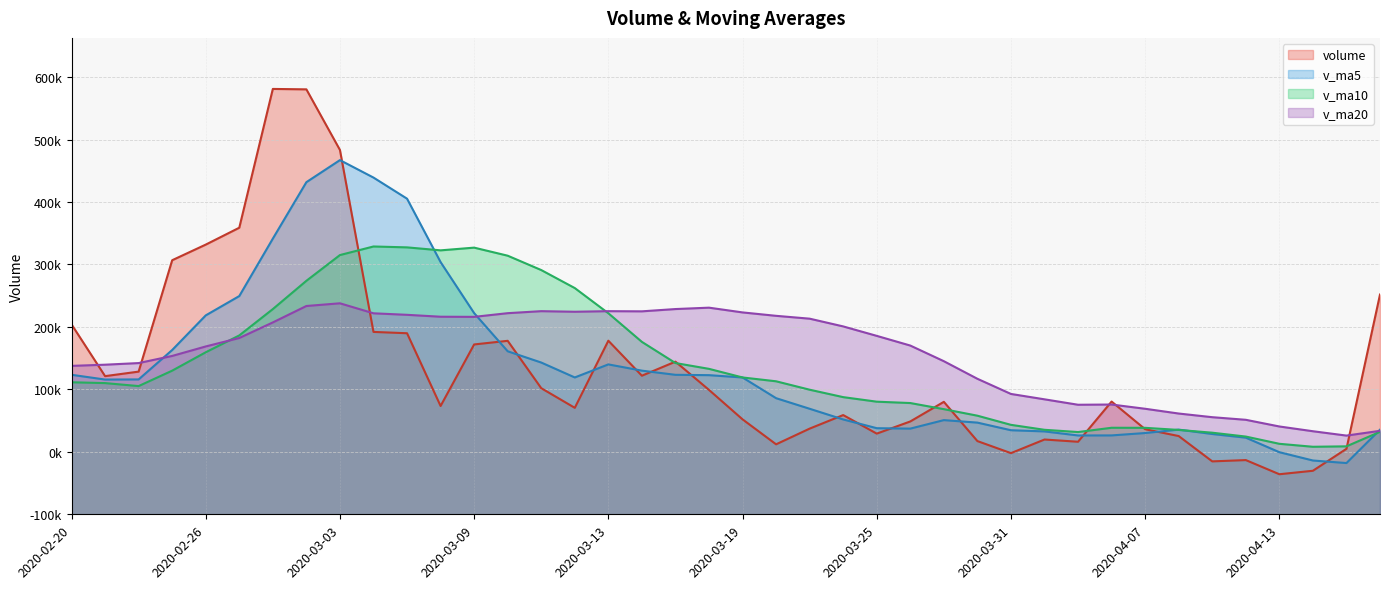

What is the difference between the maximum and second lowest values in the v_ma5 series?

480891.9